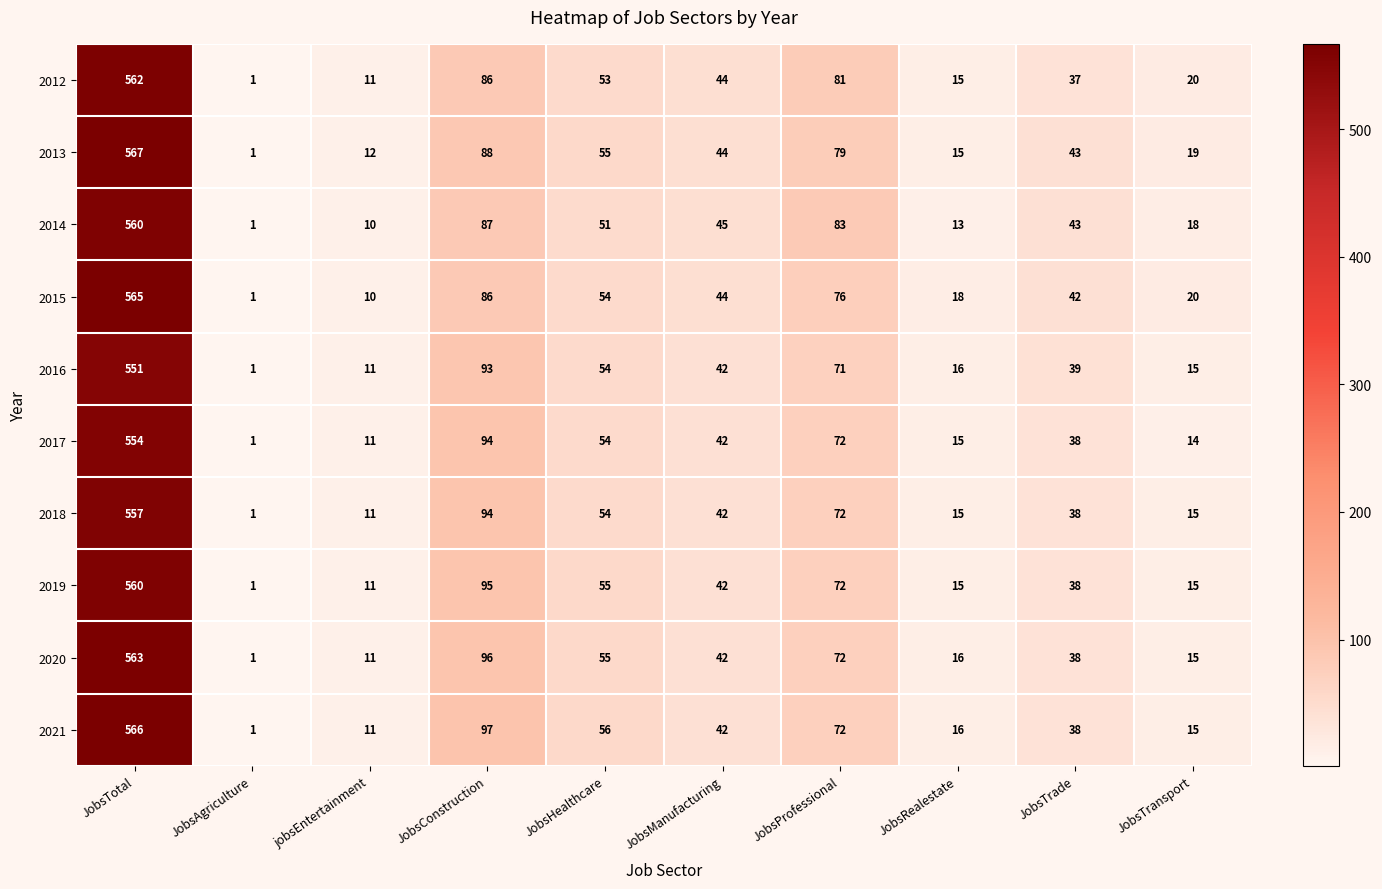

Which series has the widest spread of values?

2013